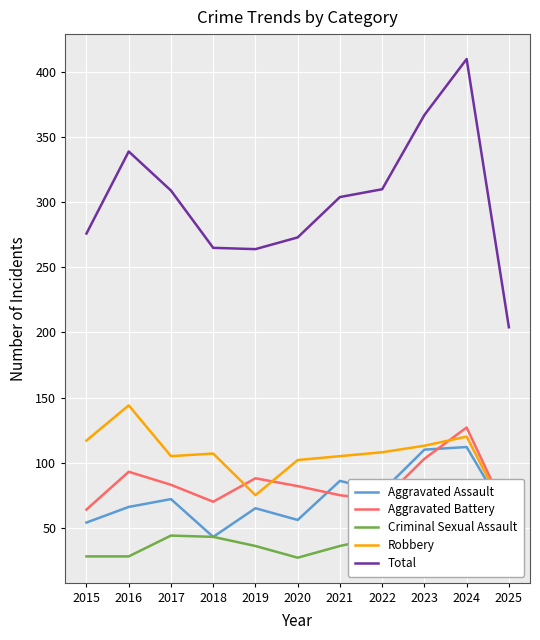

What is the maximum value for Total?

410